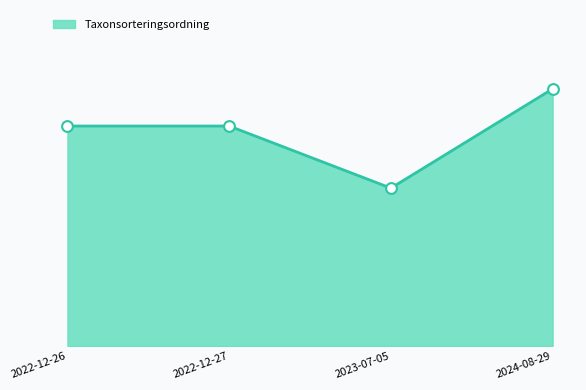

What is the change in value from 2022-12-26 to 2023-07-05?

-22171